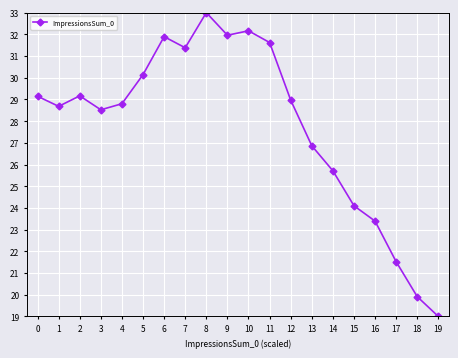

What is the sum of the values at 18 and 5?

50.1